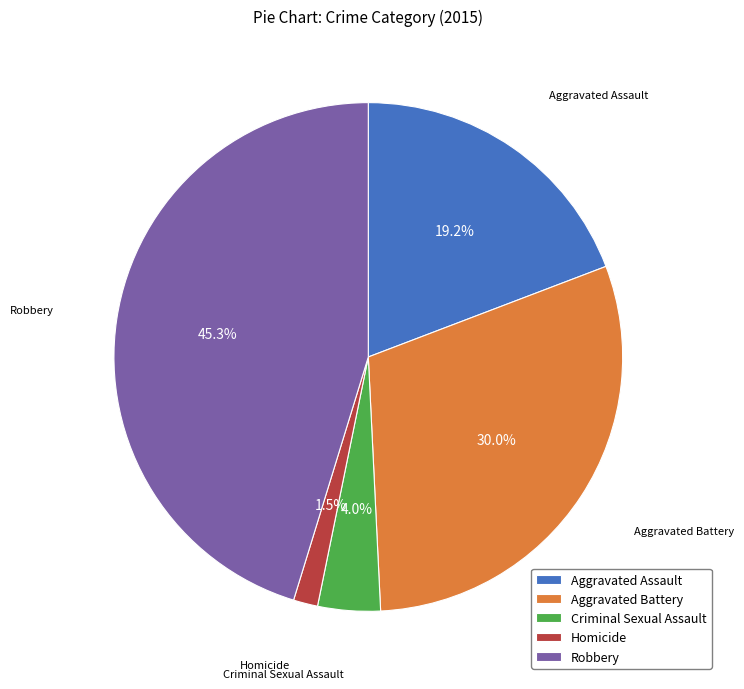

How many slices are in this pie chart?

5